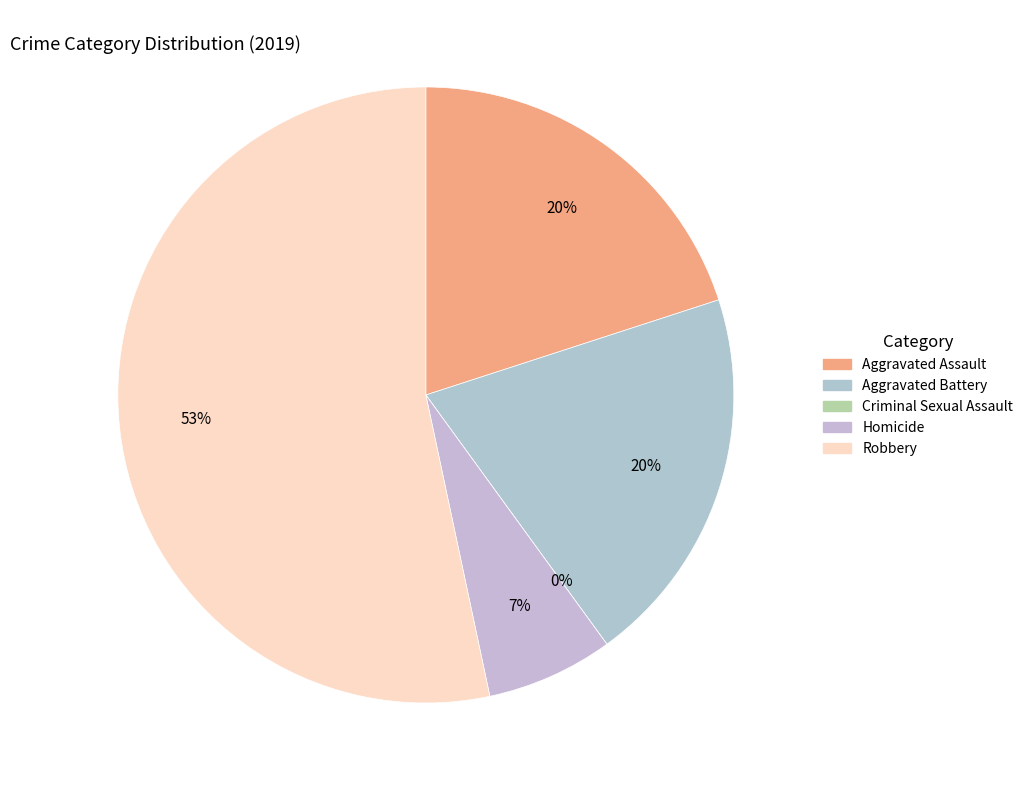

What is the majority slice?

Robbery